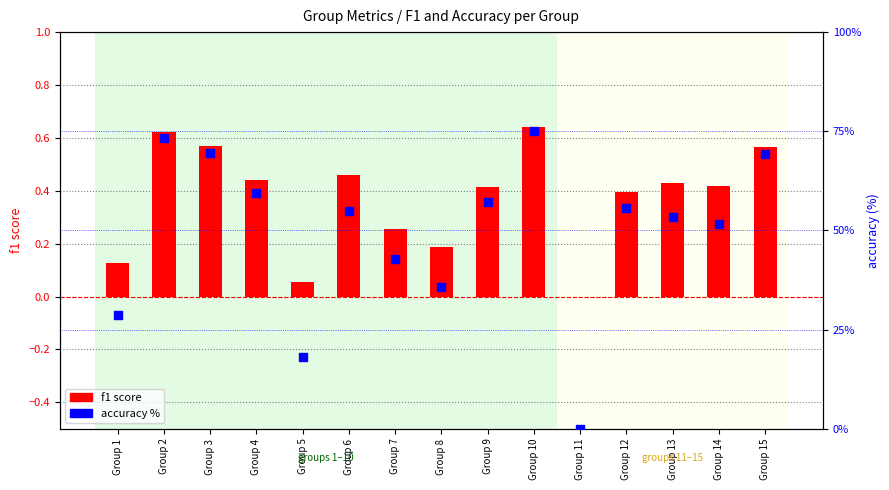

Which series has the largest Y range (max minus min)?

accuracy %